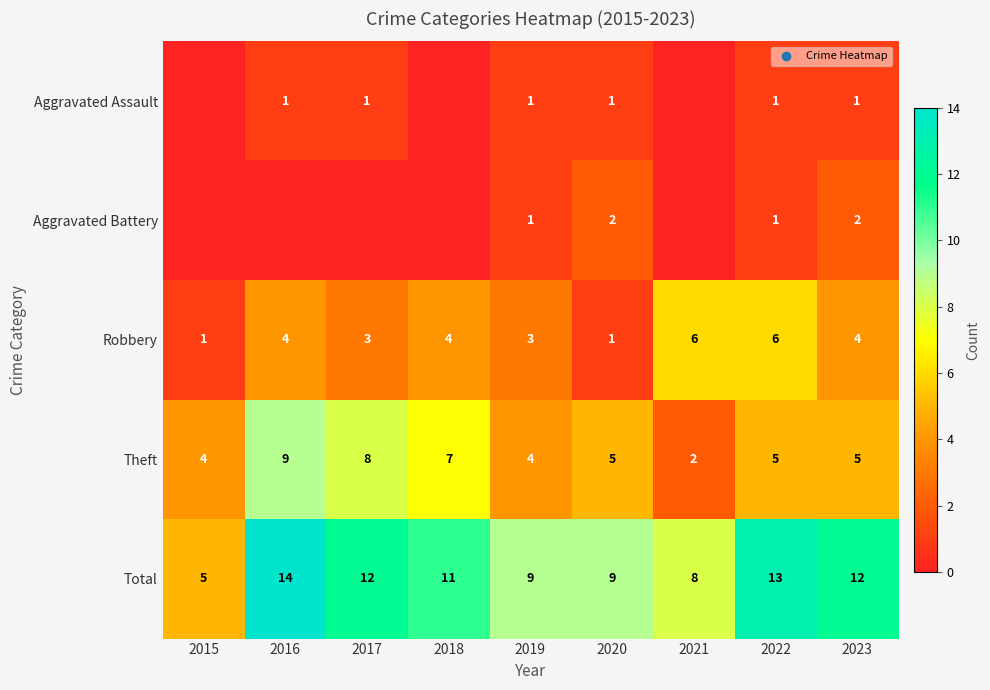

True or false: Aggravated Assault has a value of 1 at 2020.

True